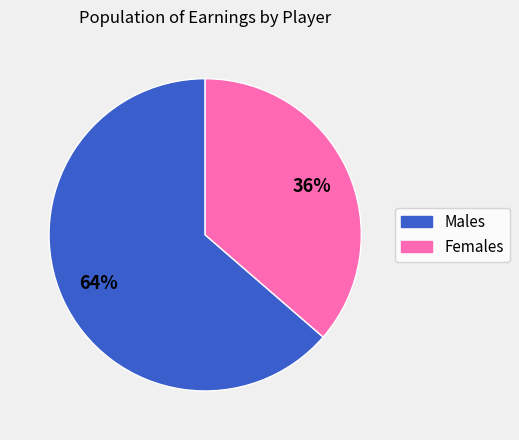

To the nearest percent, what is the average slice percentage?

50%